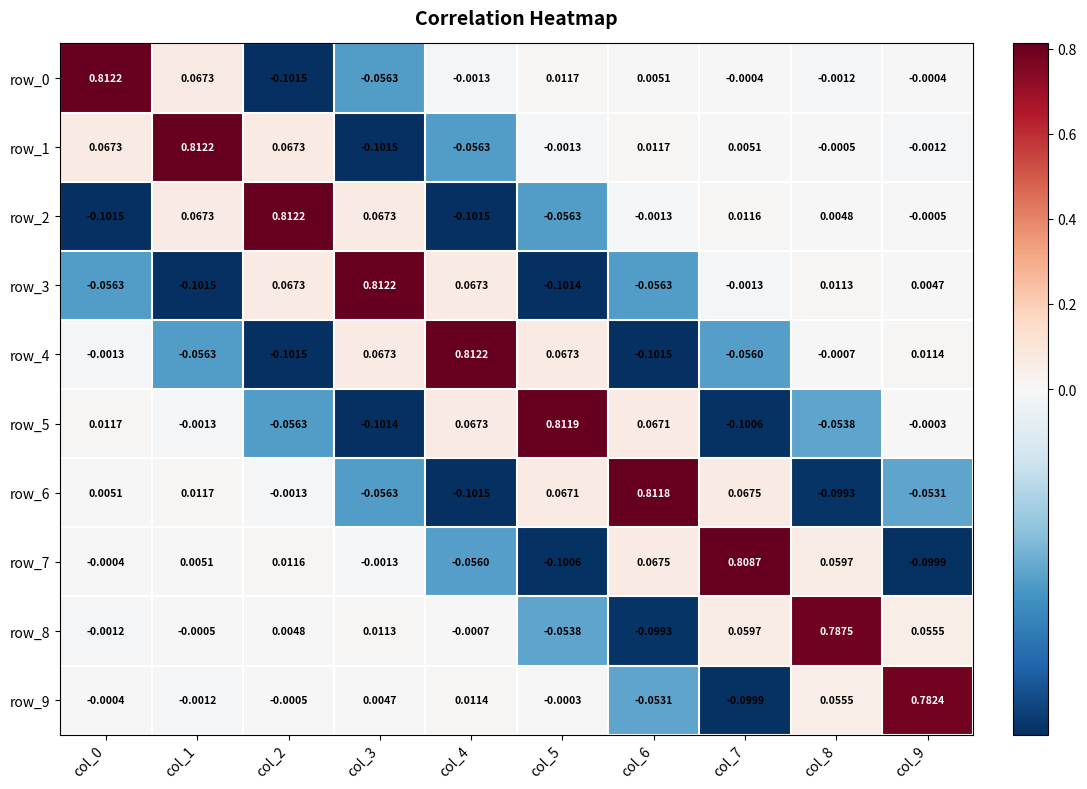

What is the difference between the maximum and second lowest values in the row_0 series?

0.9